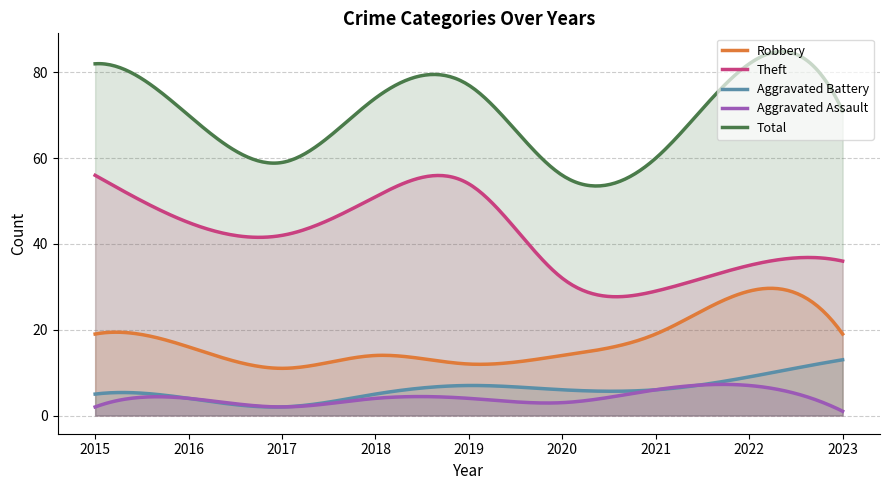

Which series has the widest spread of values?

Total